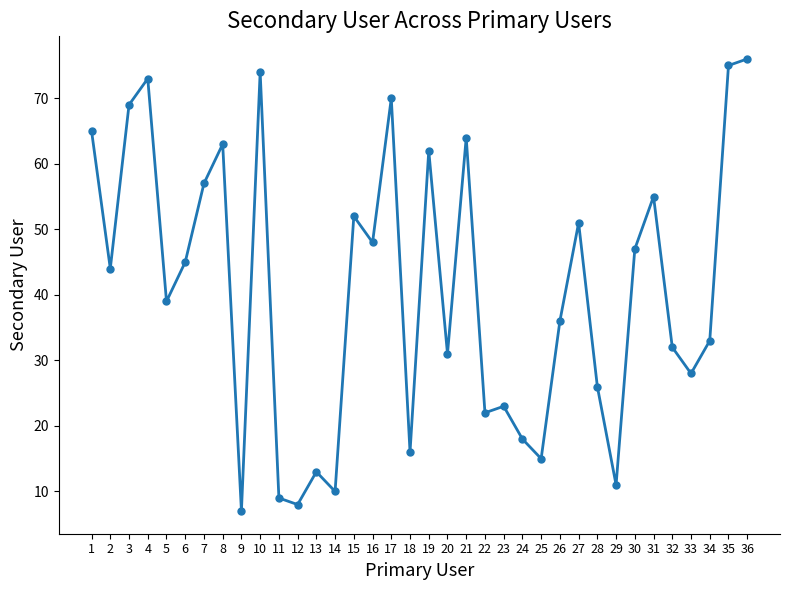

At which category does the chart reach its minimum across all series?

9